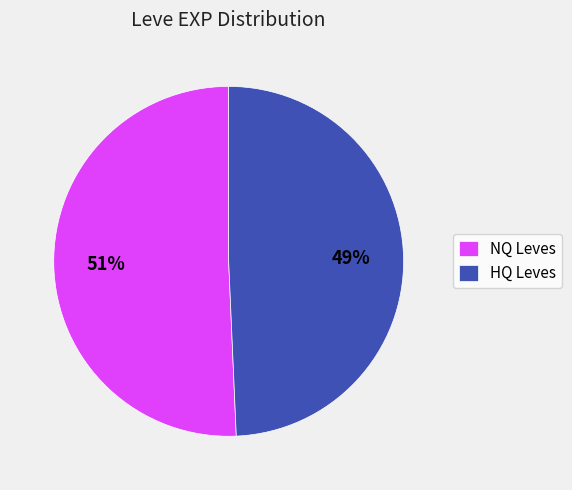

To the nearest percent, what percentage of the pie is HQ Leves?

49%